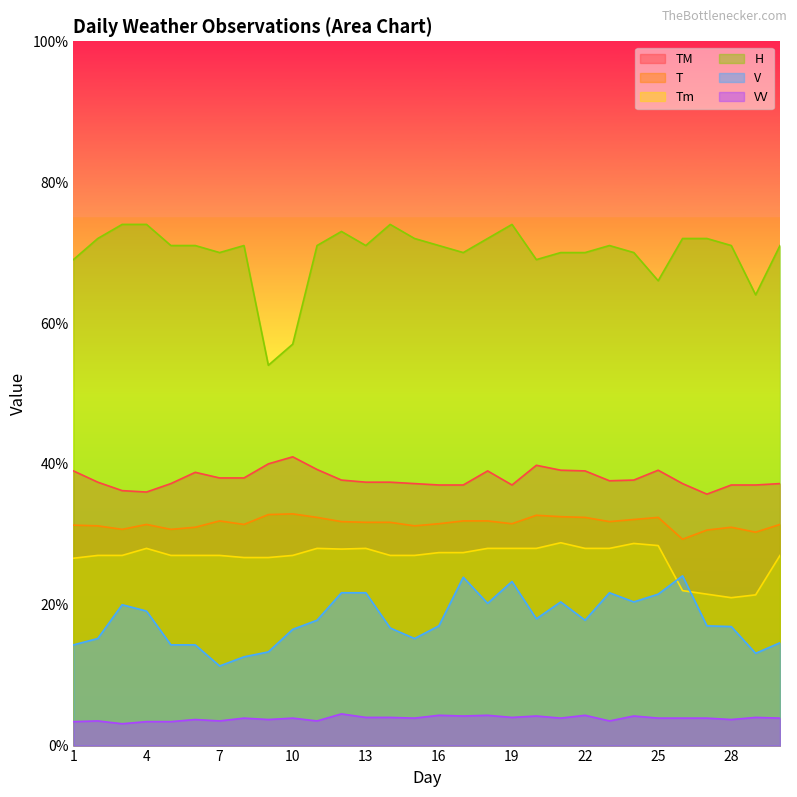

At which label does H reach its peak?

3